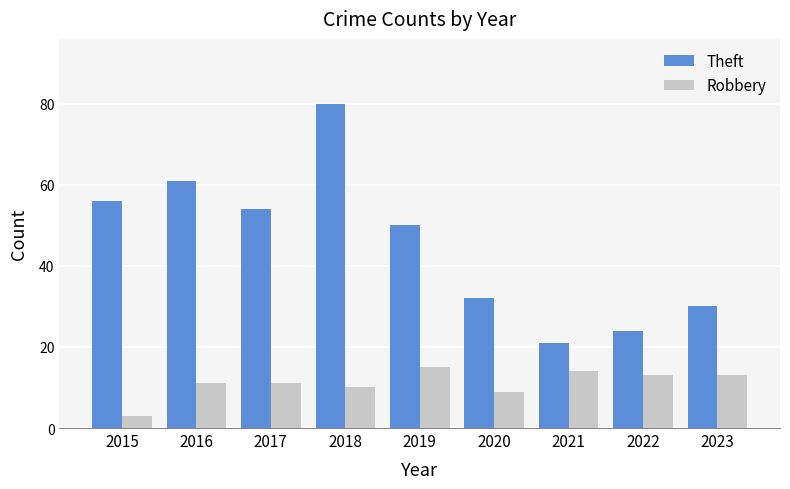

The Robbery series shows 11 at 2017. True or false?

True